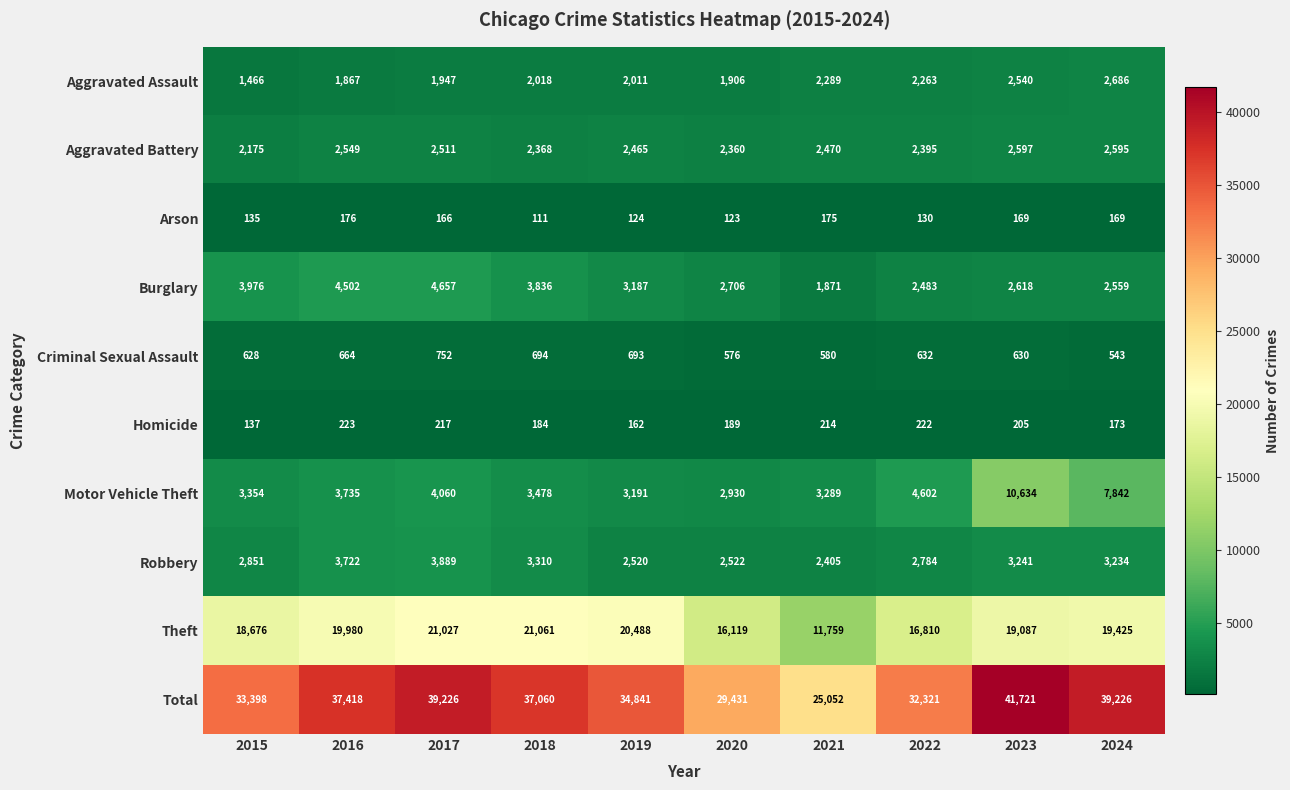

True or false: Burglary has a value of 2094 at 2019.

False